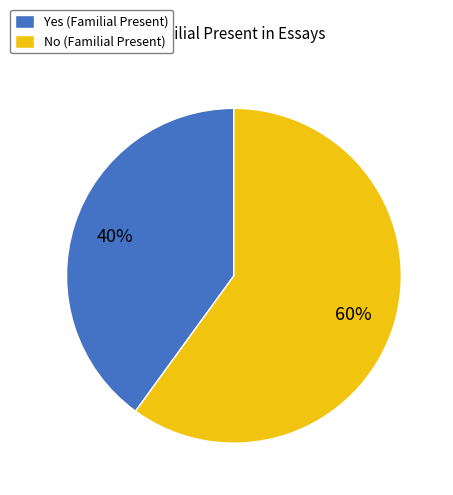

To the nearest percent, what is the average slice percentage?

50%